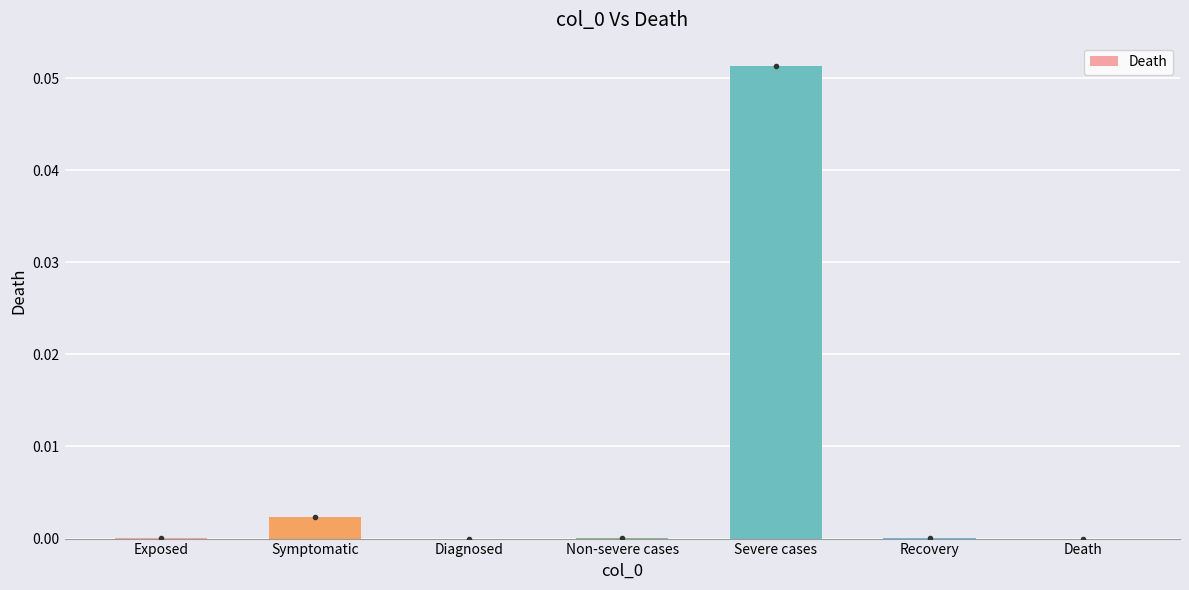

Is it true that the value at Recovery is 0.0?

True